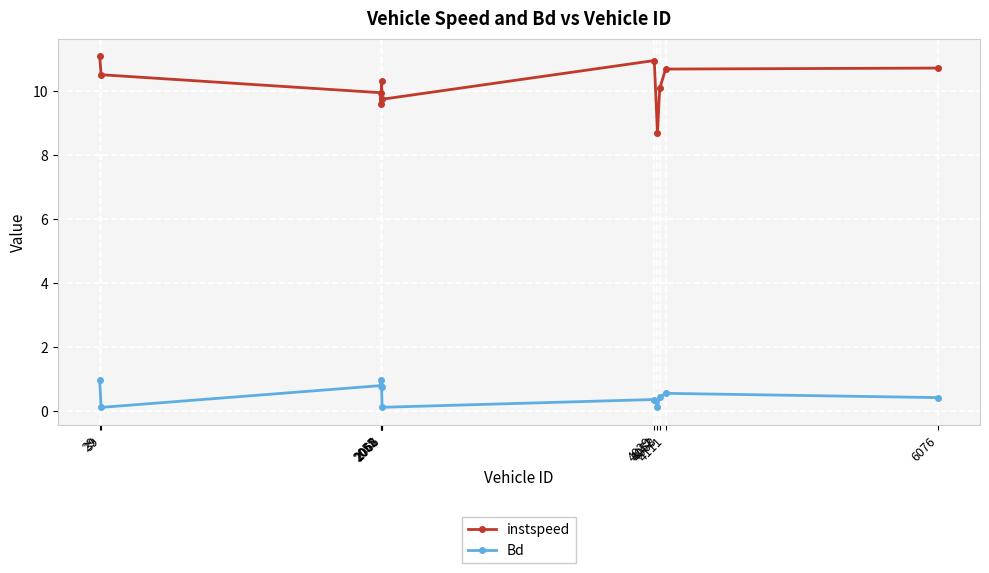

Which series has the widest spread of values?

instspeed